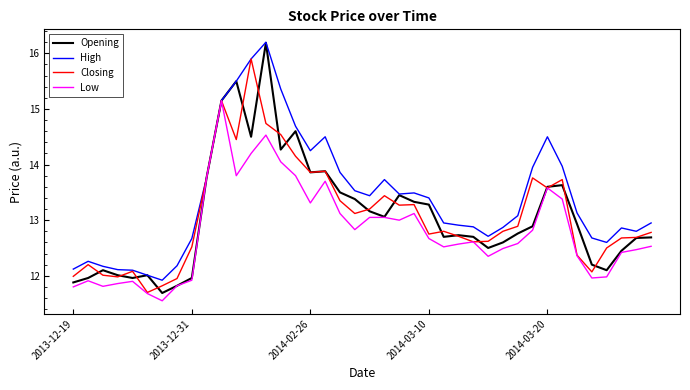

What is the lowest value of the Closing series?

11.7